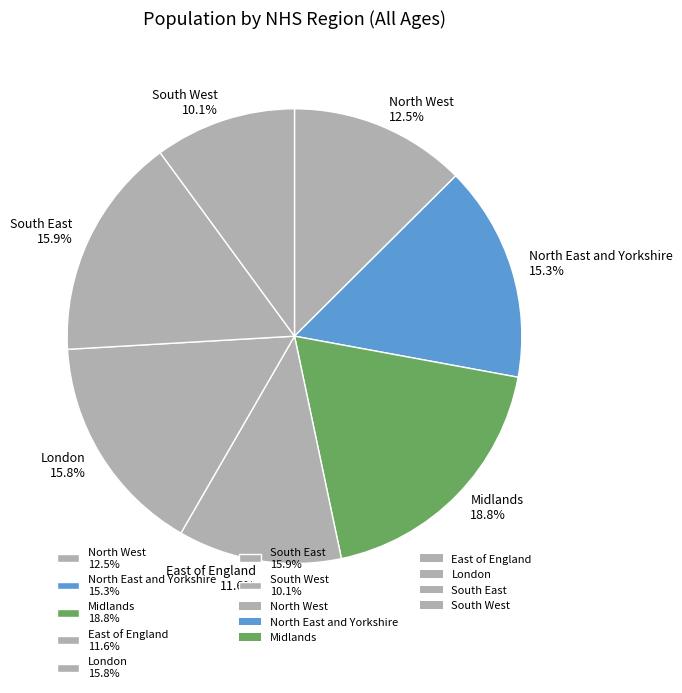

The North East and Yorkshire slice represents 9% of the pie. True or false?

False